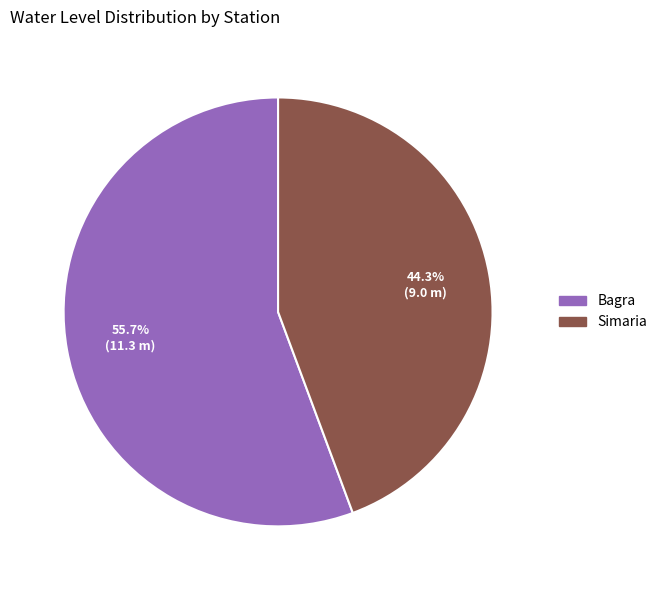

What is the ratio of the value at Bagra to the value at Simaria?

1.3